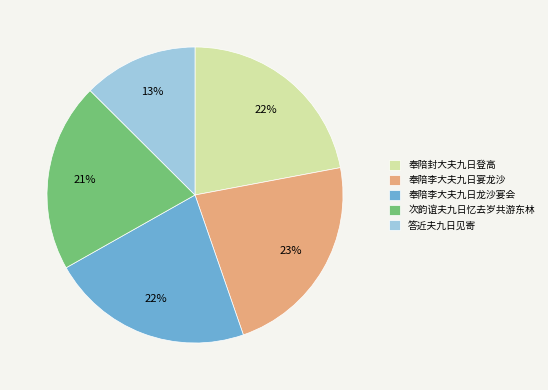

To the nearest percent, what is the average slice percentage?

20%